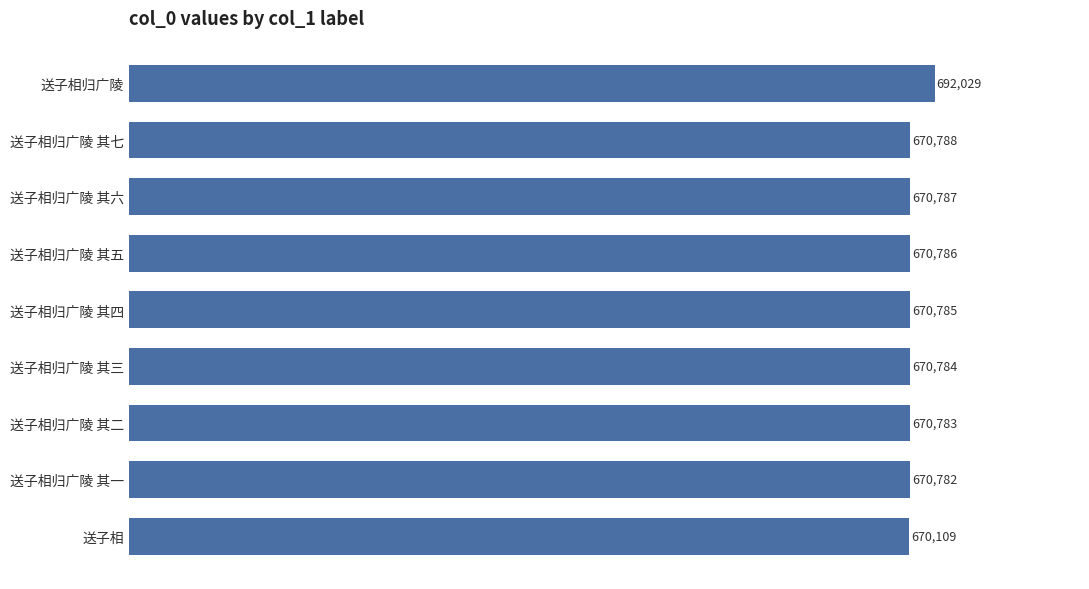

What is the change in value from 送子相归广陵 to 送子相归广陵 其一?

-21247